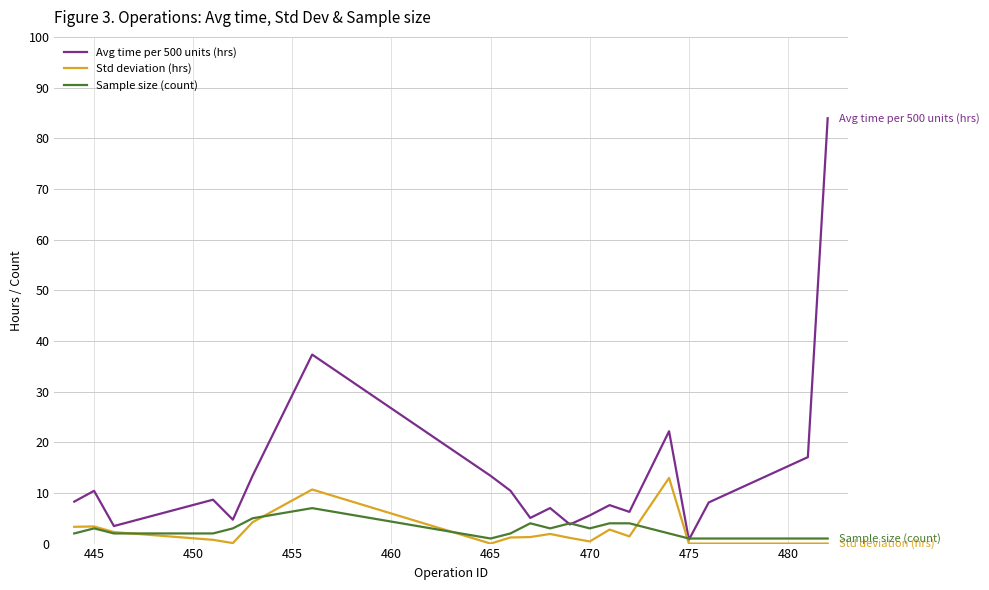

Which series has the largest total across all categories?

Avg time per 500 units (hrs)